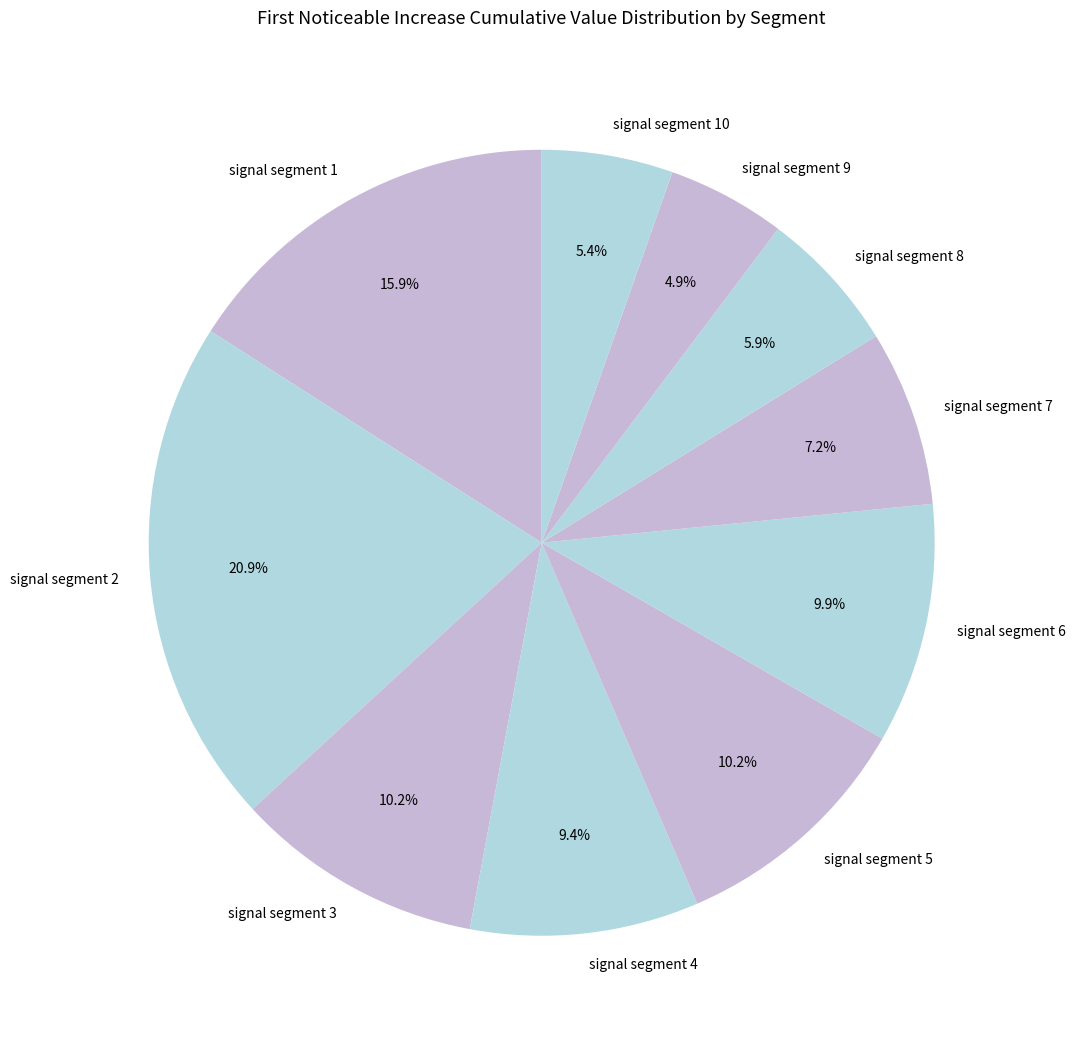

The signal segment 5 slice represents 10% of the pie. True or false?

True